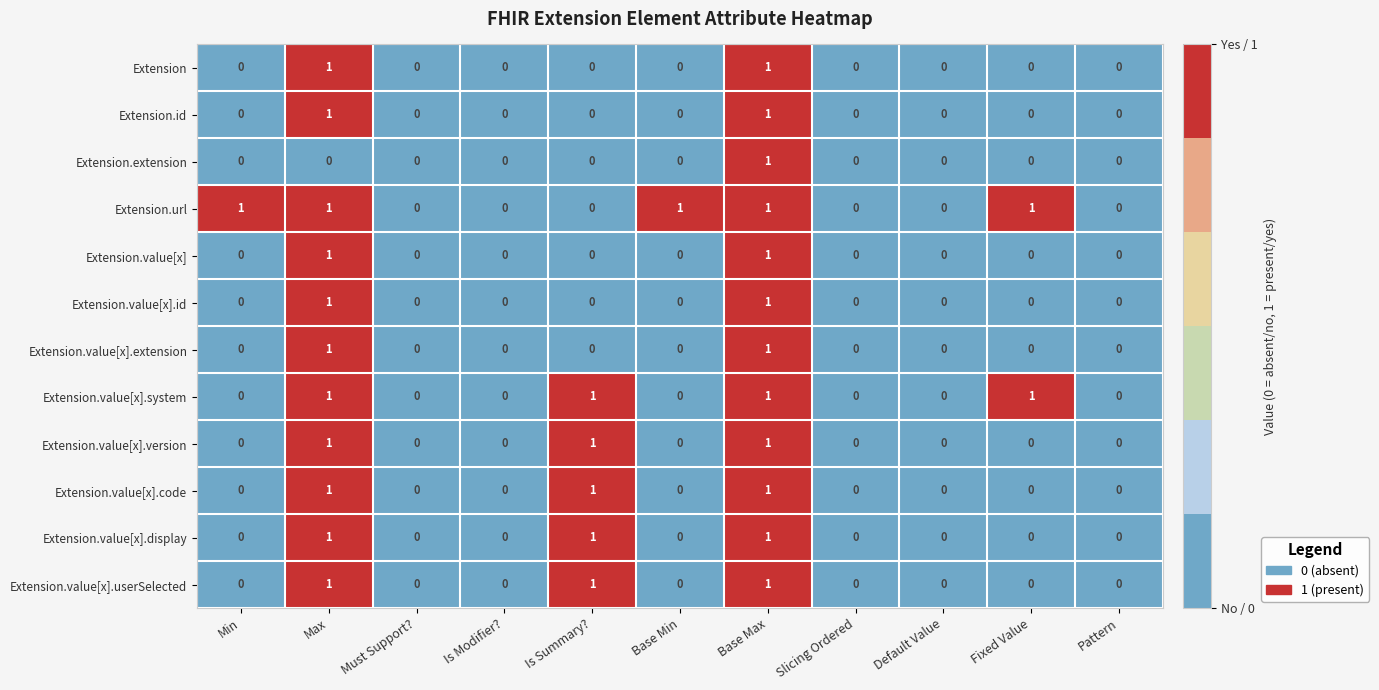

The value of Extension.value[x].code at Is Modifier? is 0. True or false?

True